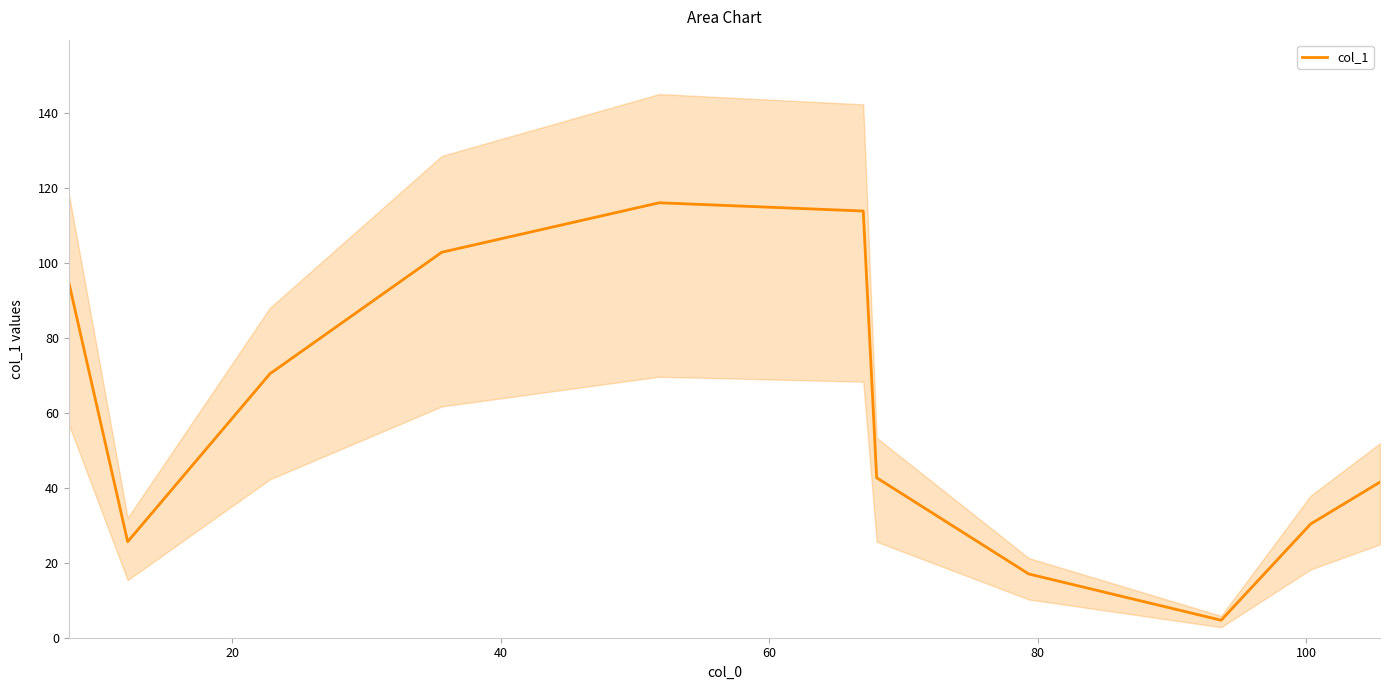

What is the value of the 6th point from the left?

113.8